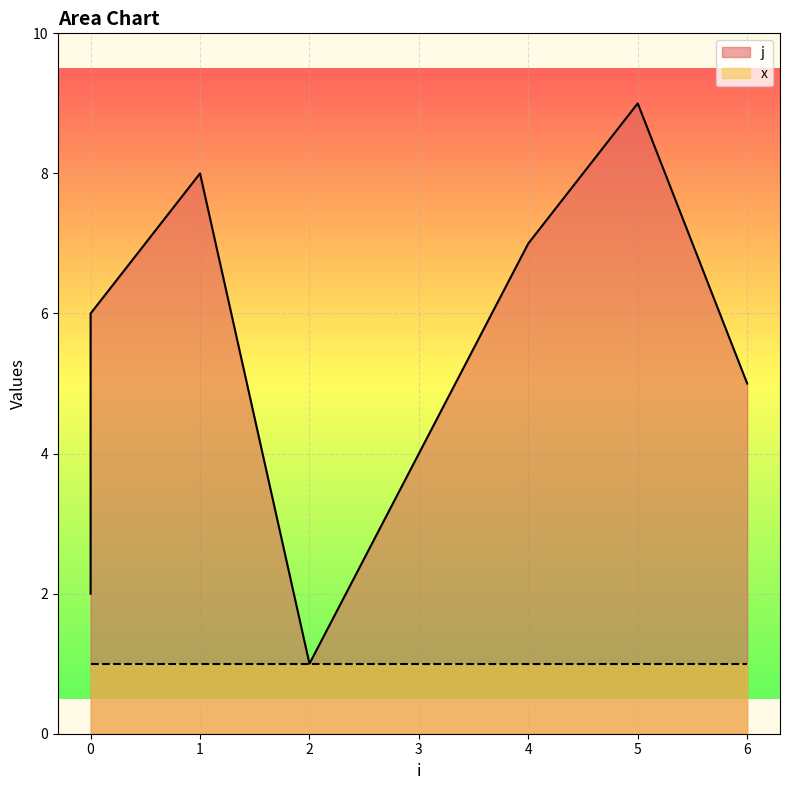

Where is the first local minimum?

2